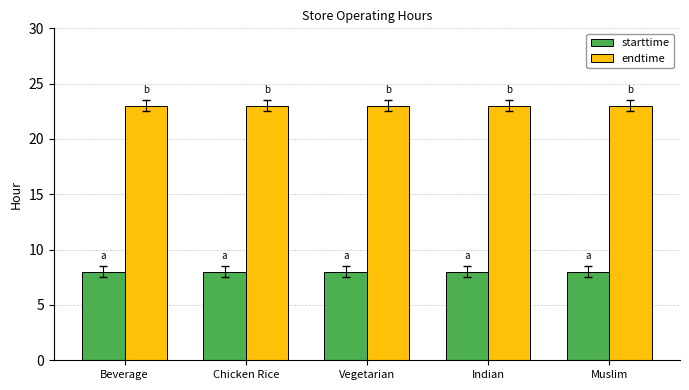

What is the total value across all series at Chicken Rice?

31